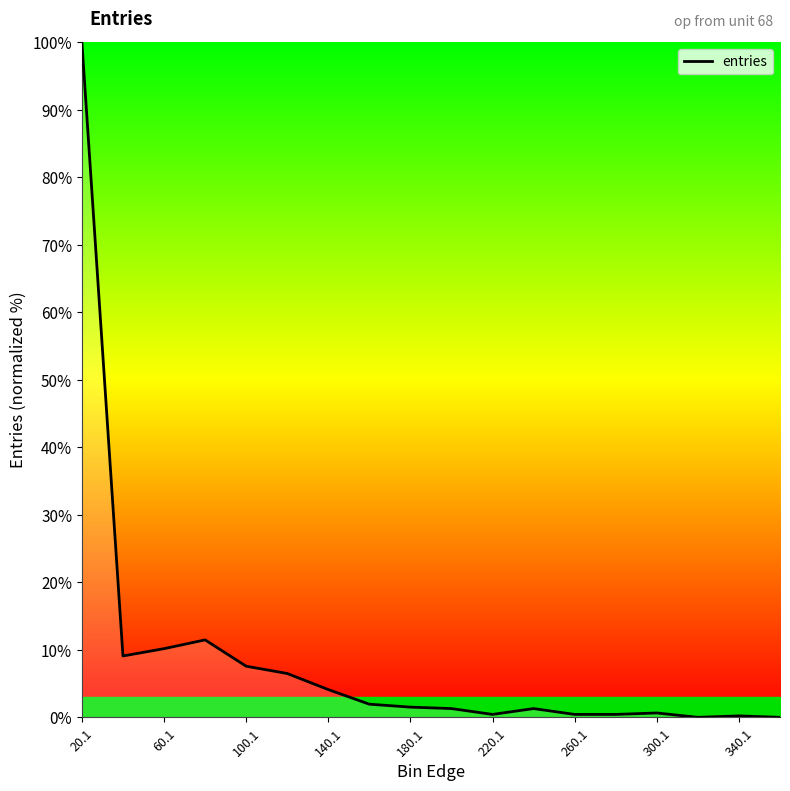

What is the greatest value displayed?

100.0